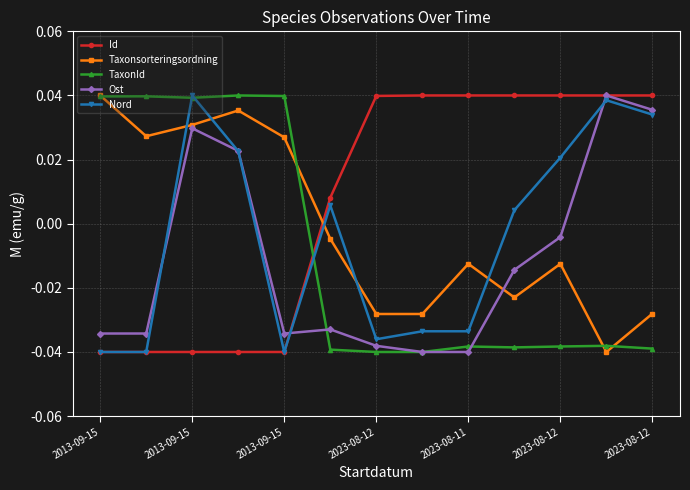

True or false: Ost has more than 0 points higher than both neighbors.

True